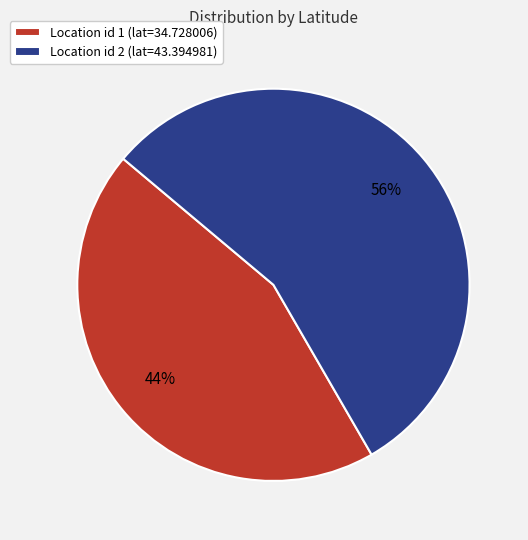

Do Location id 2 (lat=43.394981) and Location id 1 (lat=34.728006) together represent more than half of the pie?

Yes